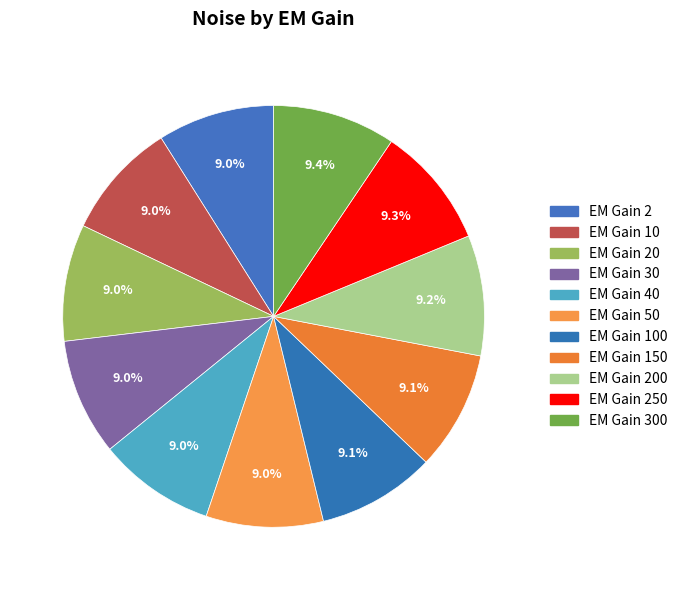

How many slices are in this pie chart?

11